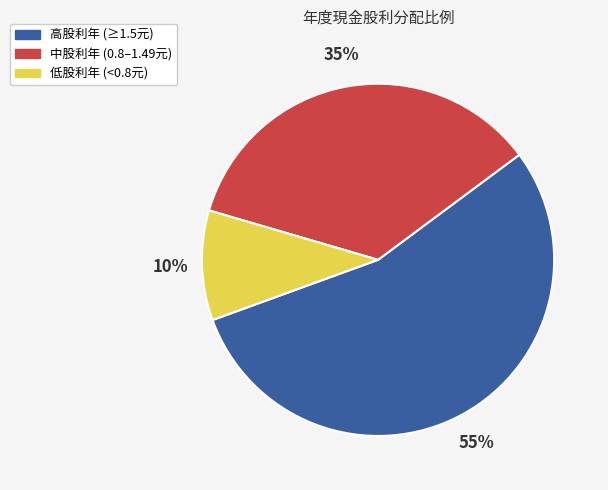

Which category has the biggest portion of the pie?

高股利年 (≥1.5元)